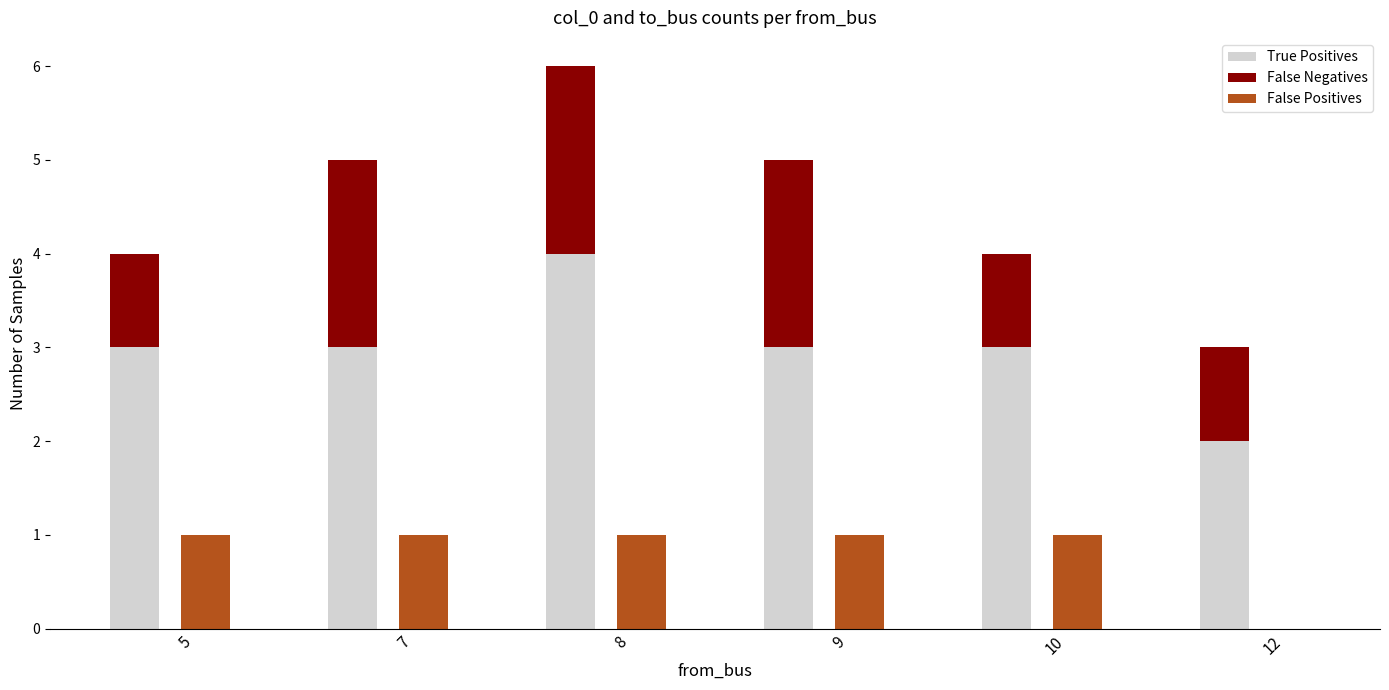

Between 8 and 10, which series saw the biggest shift?

True Positives